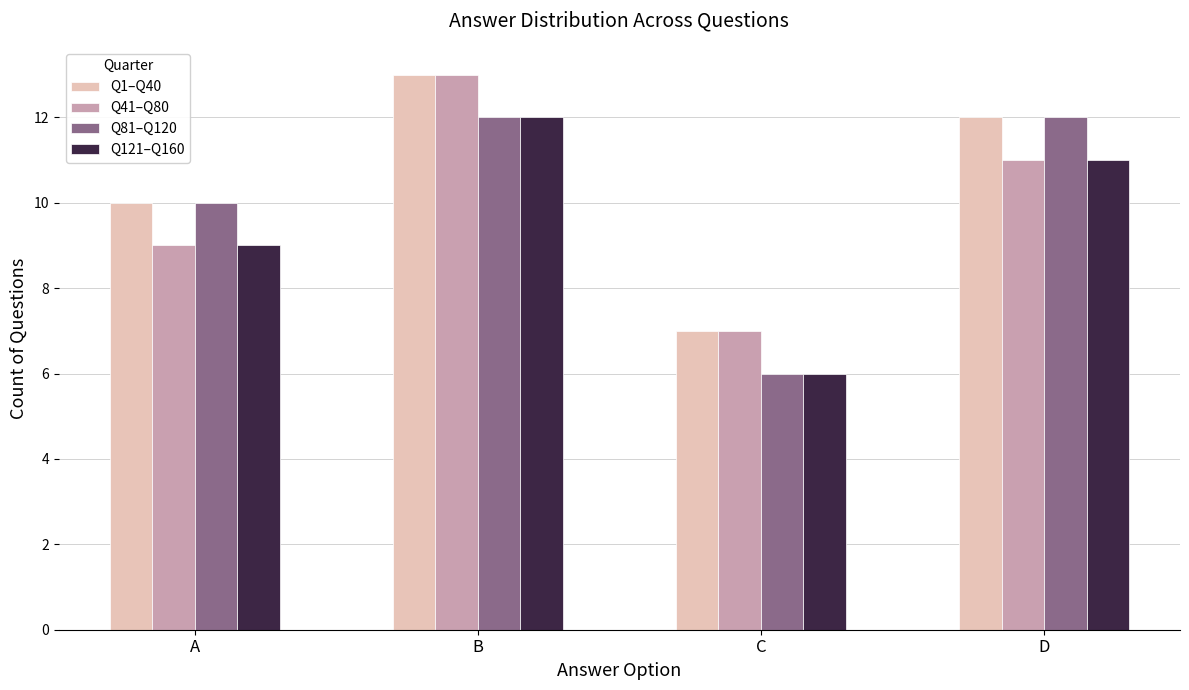

Does the chart contain any negative values?

No